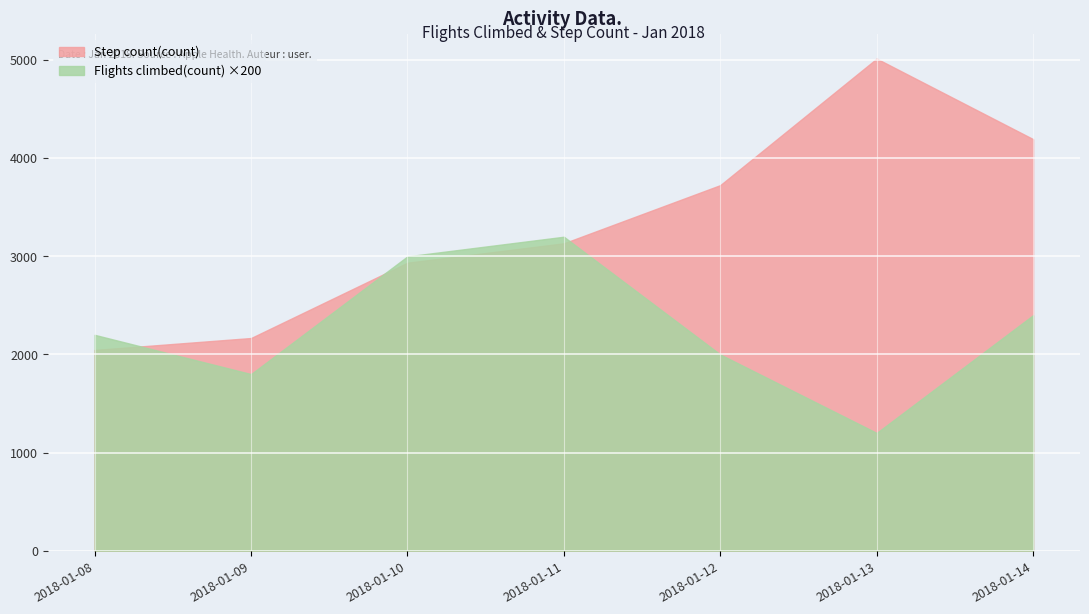

What is the total value across all series at 2018-01-08?

4246.1